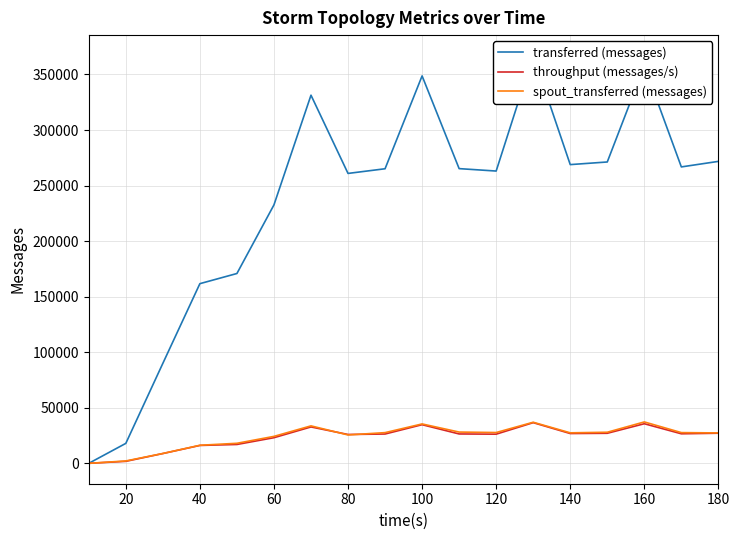

After their last crossing, which series has the higher values: spout_transferred (messages) or throughput (messages/s)?

spout_transferred (messages)